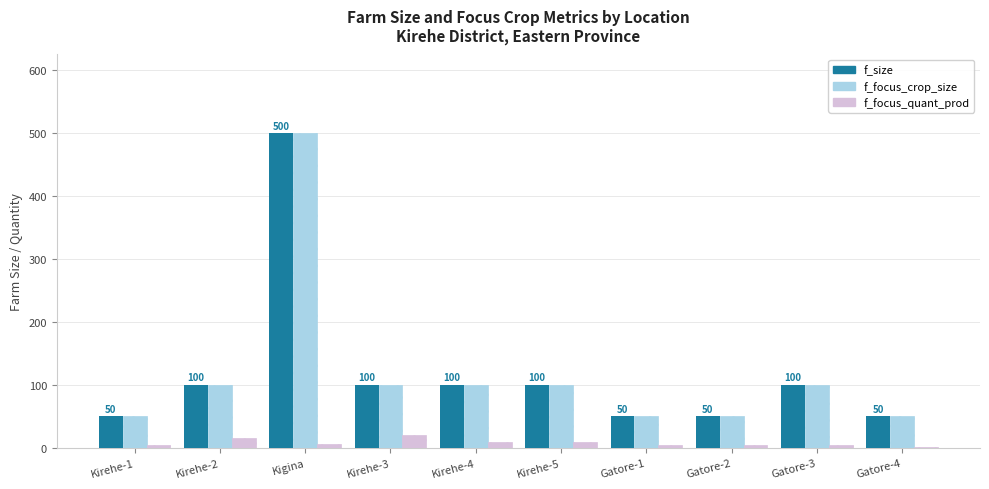

What is the maximum value for f_size?

500